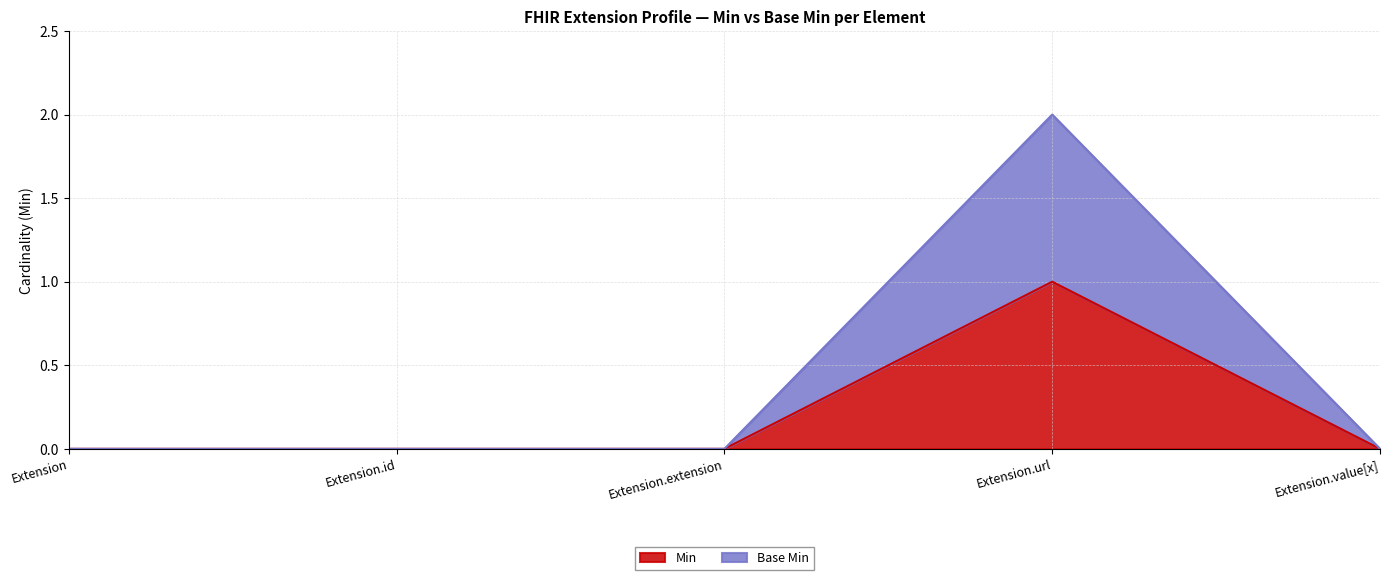

Is it true that Base Min equals -1 at Extension?

False